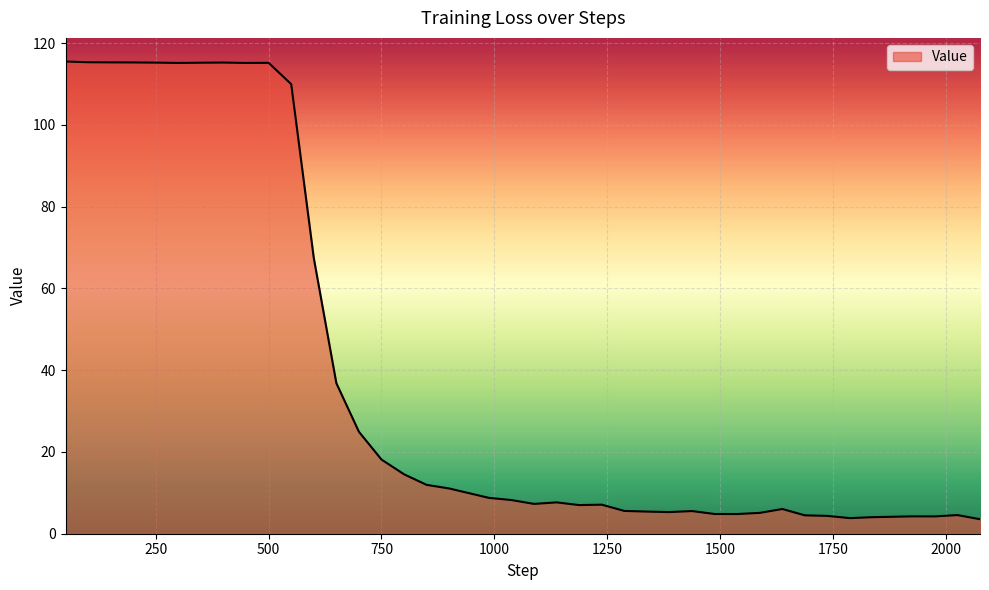

Does the chart have visible grid lines?

Yes